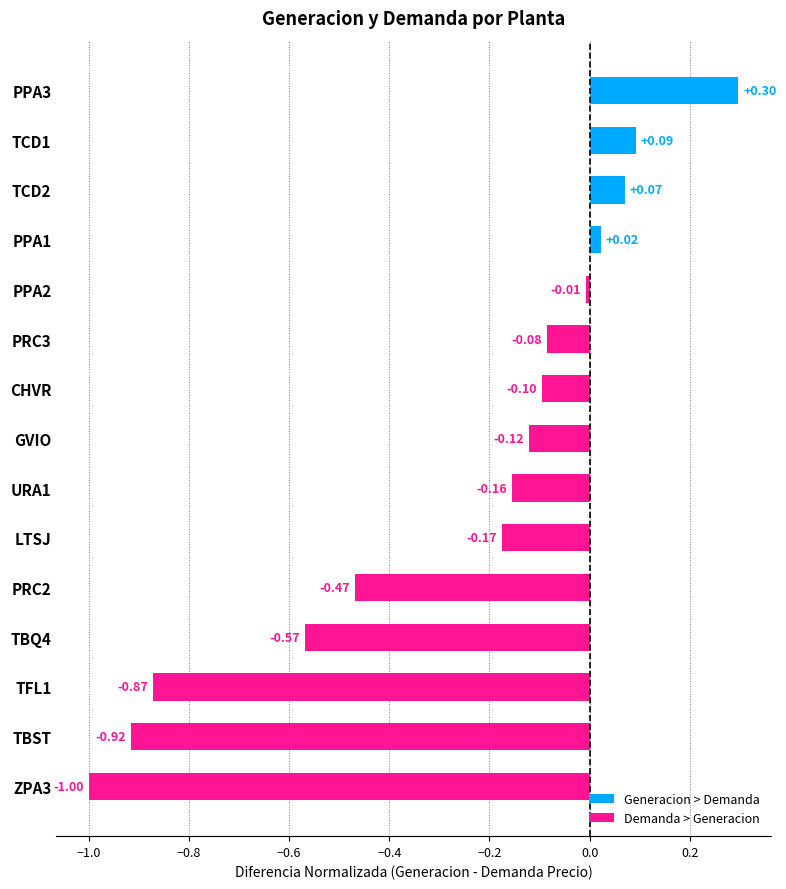

Rank the categories by value from highest to lowest.

PPA3, TCD1, TCD2, PPA1, PPA2, PRC3, CHVR, GVIO, URA1, LTSJ, PRC2, TBQ4, TFL1, TBST, ZPA3